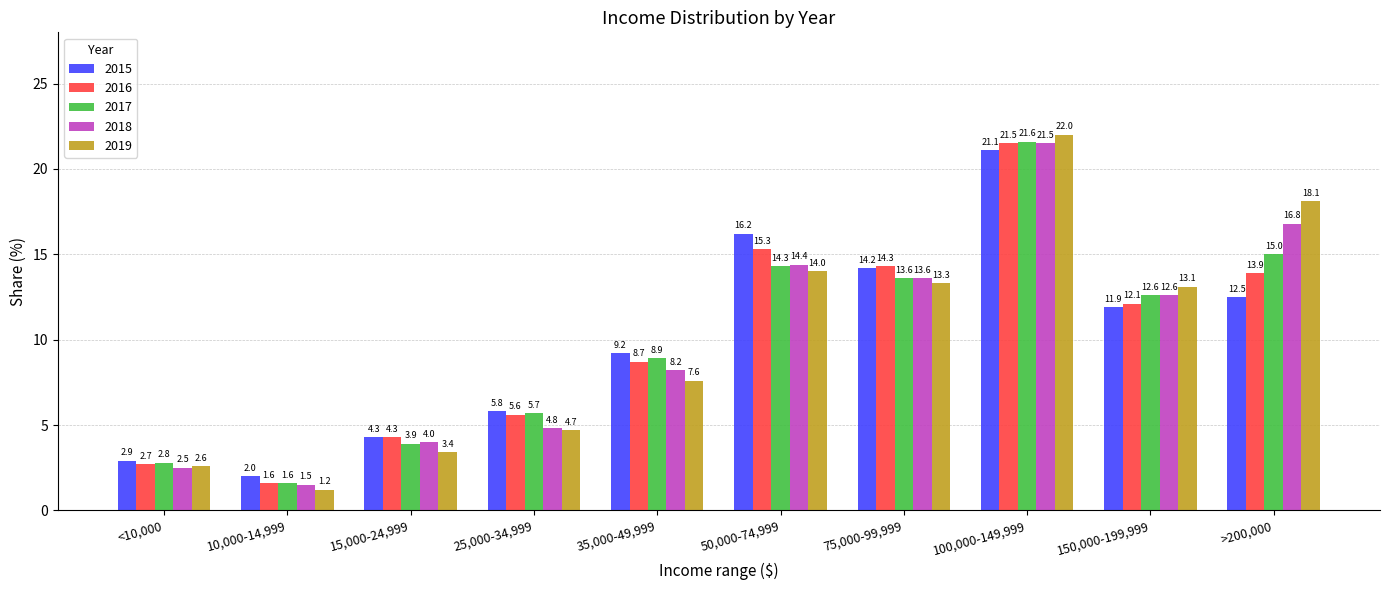

Reading right to left, extract all data points from this chart.

2015: >200,000=12.5	150,000-199,999=11.9	100,000-149,999=21.1	75,000-99,999=14.2	50,000-74,999=16.2	35,000-49,999=9.2	25,000-34,999=5.8	15,000-24,999=4.3	10,000-14,999=2.0	<10,000=2.9
2016: >200,000=13.9	150,000-199,999=12.1	100,000-149,999=21.5	75,000-99,999=14.3	50,000-74,999=15.3	35,000-49,999=8.7	25,000-34,999=5.6	15,000-24,999=4.3	10,000-14,999=1.6	<10,000=2.7
2017: >200,000=15.0	150,000-199,999=12.6	100,000-149,999=21.6	75,000-99,999=13.6	50,000-74,999=14.3	35,000-49,999=8.9	25,000-34,999=5.7	15,000-24,999=3.9	10,000-14,999=1.6	<10,000=2.8
2018: >200,000=16.8	150,000-199,999=12.6	100,000-149,999=21.5	75,000-99,999=13.6	50,000-74,999=14.4	35,000-49,999=8.2	25,000-34,999=4.8	15,000-24,999=4.0	10,000-14,999=1.5	<10,000=2.5
2019: >200,000=18.1	150,000-199,999=13.1	100,000-149,999=22.0	75,000-99,999=13.3	50,000-74,999=14.0	35,000-49,999=7.6	25,000-34,999=4.7	15,000-24,999=3.4	10,000-14,999=1.2	<10,000=2.6